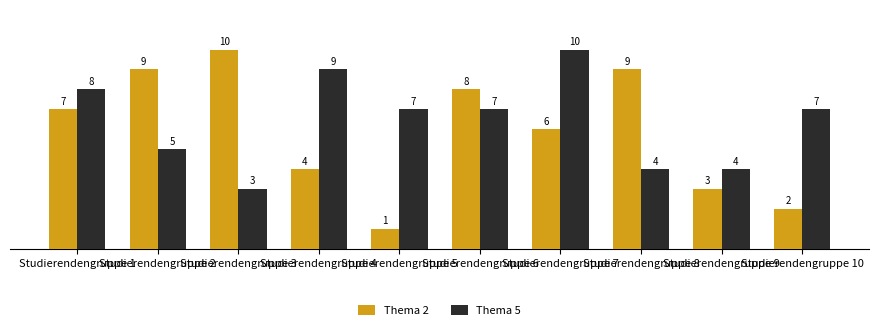

List the series in order of their overall mean, lowest first.

Thema 2, Thema 5